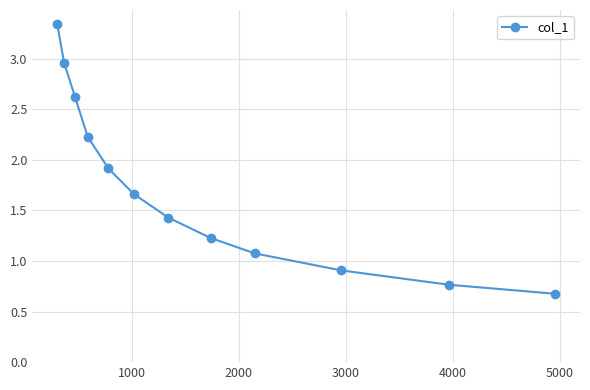

True or false: the data has more than 0 interior local peaks.

False